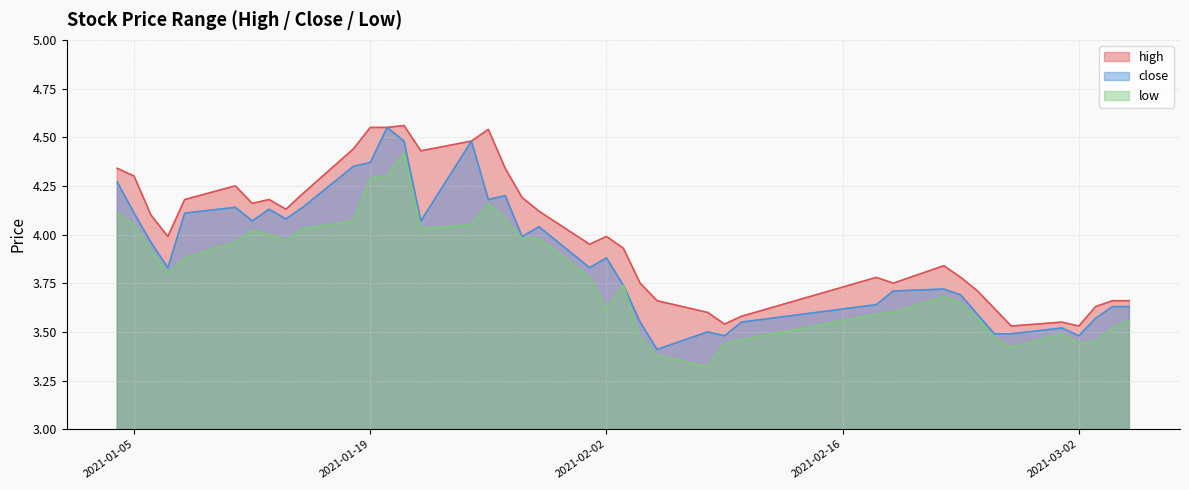

What position from the left is 2021-01-05?

2